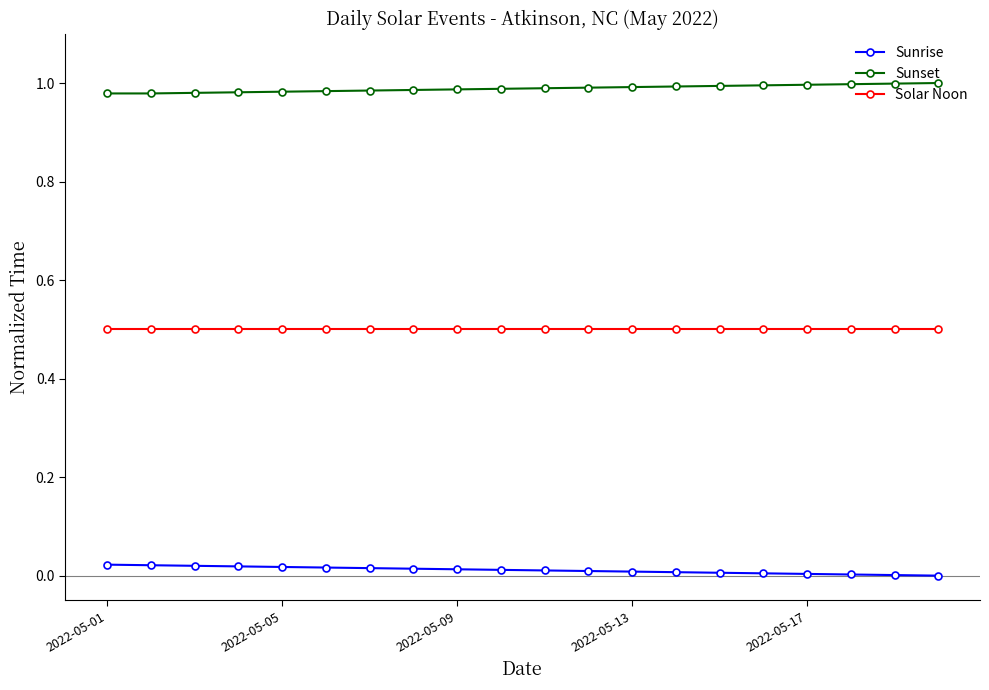

What is the value of the Solar Noon point at the 12th from the left?

0.5